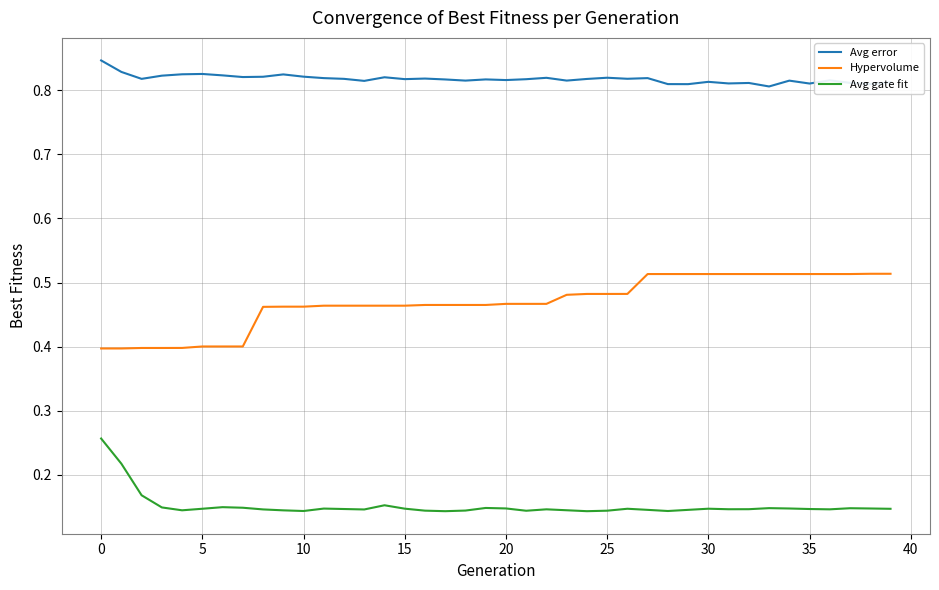

True or false: Avg gate fit and Hypervolume cross at least once.

False